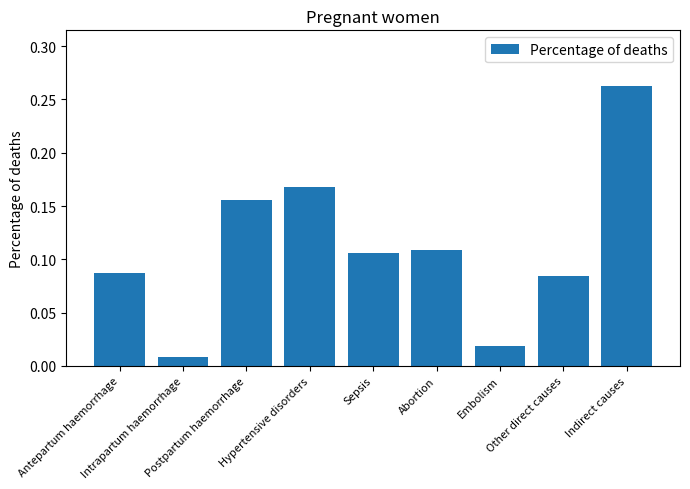

What is the sum of all values?

1.0